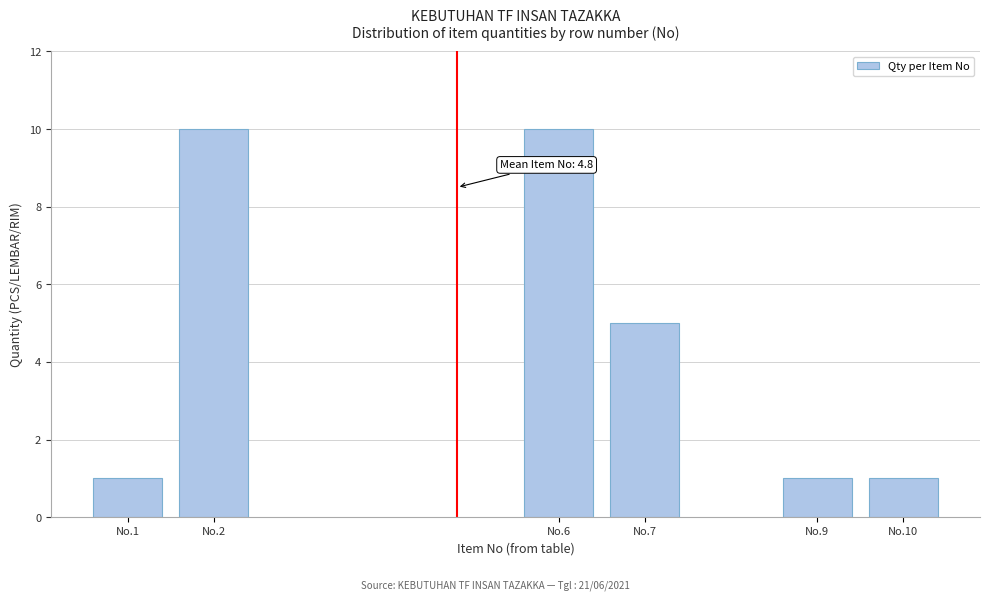

Reading left to right, what are all the values shown in this chart?

1	10	10	5	1	1